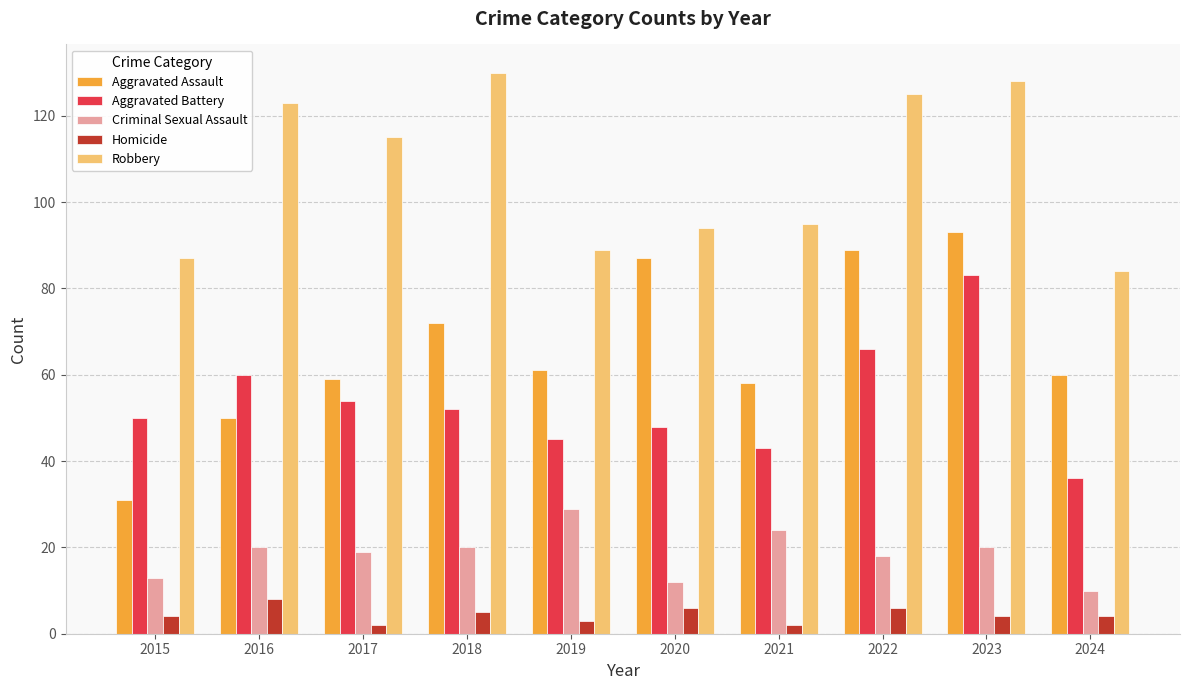

Which series has the largest range (max minus min)?

Aggravated Assault